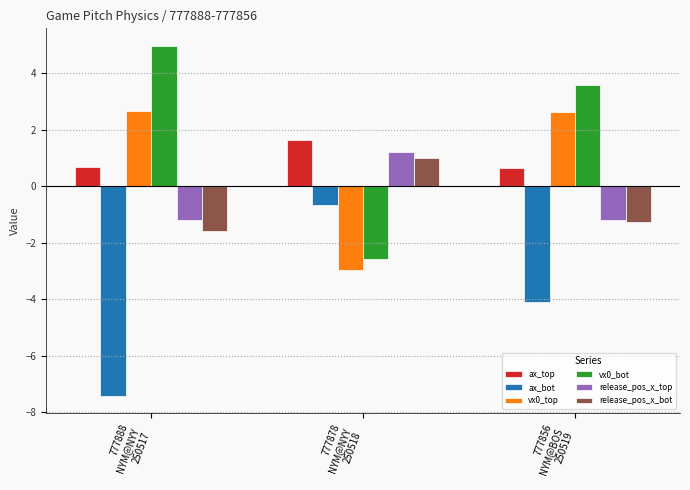

The value of vx0_bot at 777888
NYM@NYY
250517 is 5.0. True or false?

True